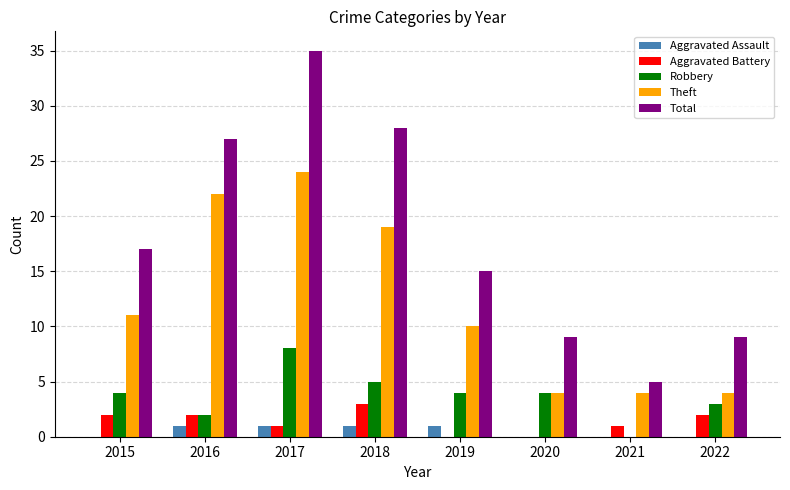

Is the value of Aggravated Battery at 2016 greater than the value of Theft at 2021?

No